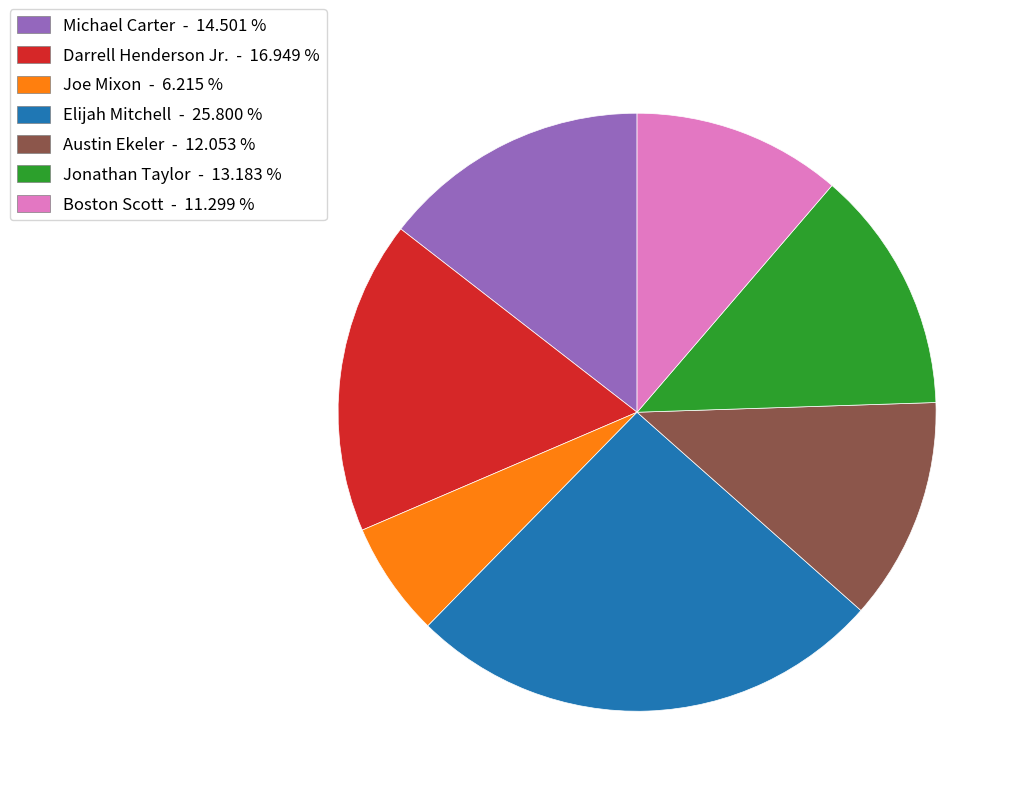

Which has a higher value, Elijah Mitchell or Joe Mixon?

Elijah Mitchell